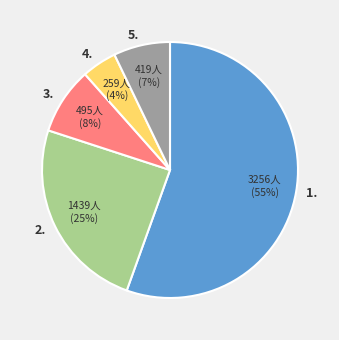

How many slices are in this pie chart?

5